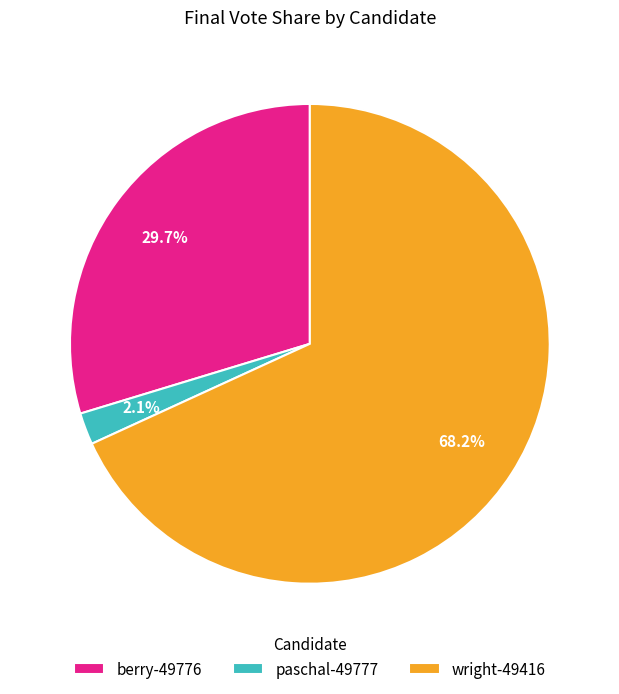

To the nearest percent, what percentage of the pie is wright-49416?

68%